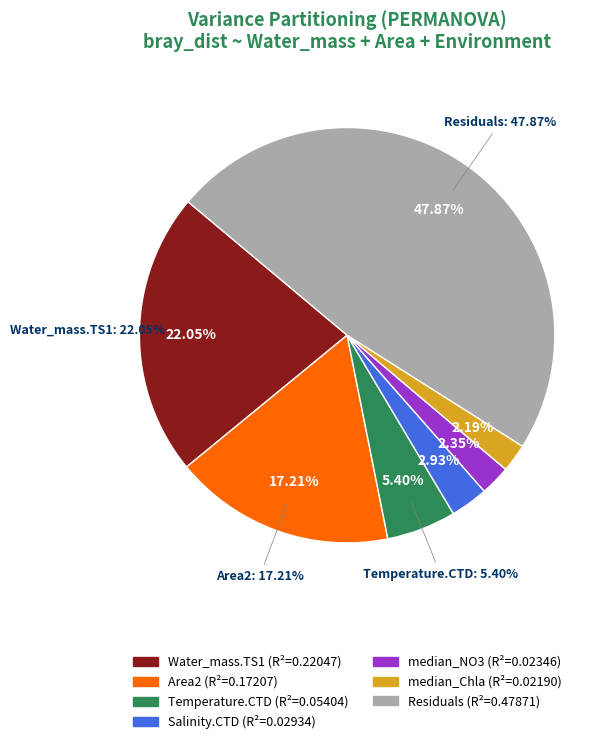

How many slices are in this pie chart?

7